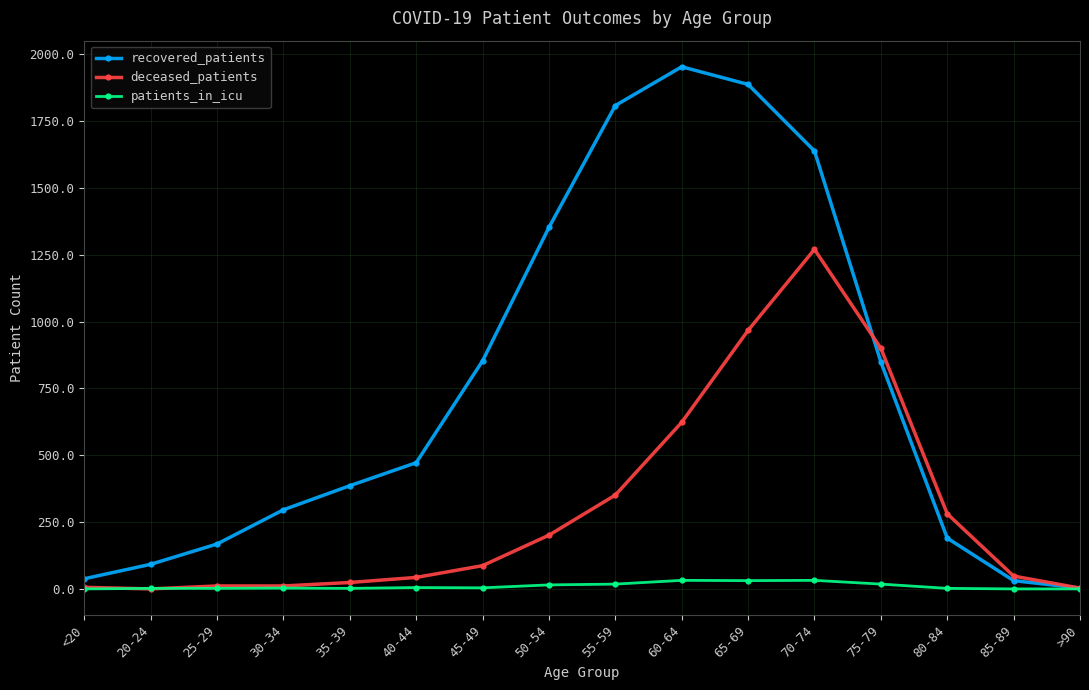

What position from the right is <20?

16